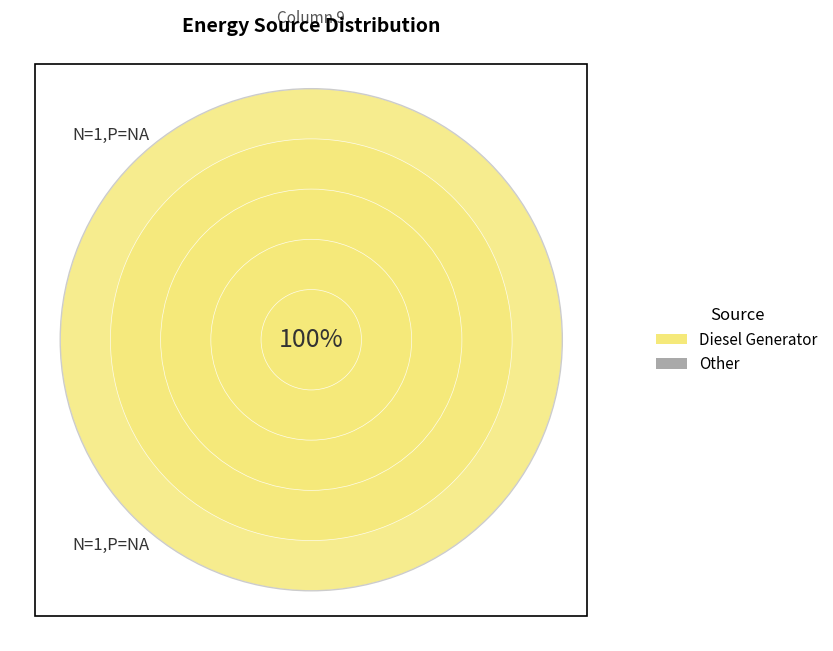

Which category has the biggest portion of the pie?

Diesel Generator